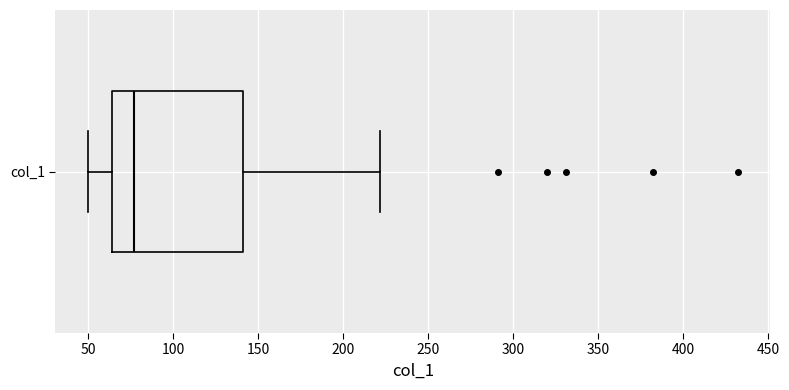

Read this box plot against the x-axis: the position of the median line, the range covered by the box, and the ends of both whiskers. The values are not printed on the chart, so give them approximately, as read against the axis.

median 75, box 65 to 140, whiskers 50 to 220